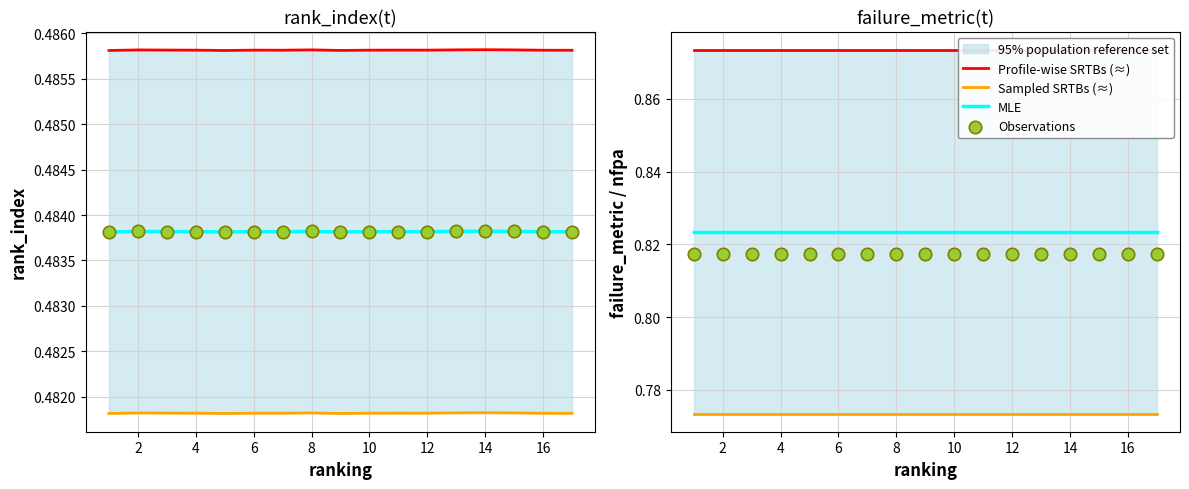

Which series reaches the maximum Y coordinate?

Profile-wise SRTBs (≈)